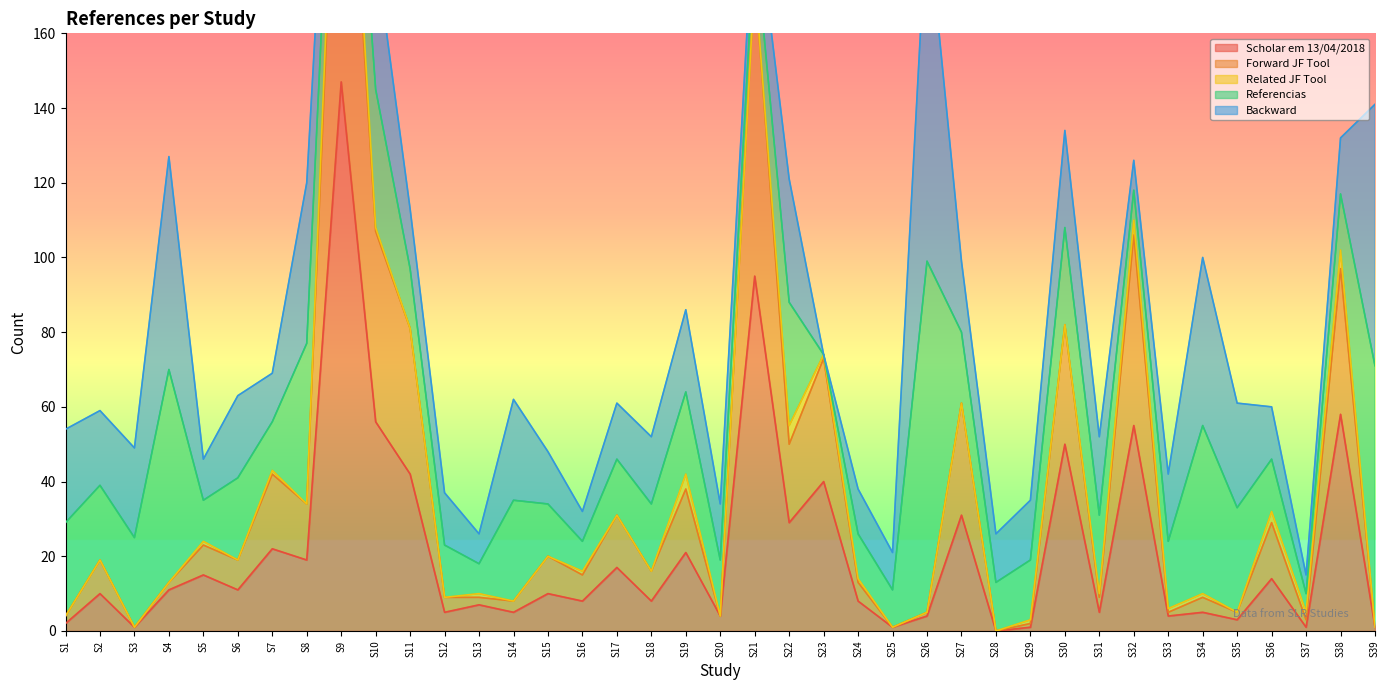

Reading left to right, transcribe all the data shown in this chart.

Scholar em 13/04/2018: 2	10	1	11	15	11	22	19	147	56	42	5	7	5	10	8	17	8	21	4	95	29	40	8	1	4	31	0	1	50	5	55	4	5	3	14	1	58	1
Forward JF Tool: 2	9	0	2	8	8	20	15	105	51	39	4	2	3	10	7	14	8	17	0	80	21	33	5	0	1	30	0	1	32	4	51	1	4	2	15	2	39	0
Related JF Tool: 0	0	0	0	1	0	1	0	11	1	0	0	1	0	0	1	0	0	4	0	0	5	1	1	0	0	0	0	1	0	1	4	1	1	0	3	2	5	0
Referencias: 25	20	24	57	11	22	13	43	11	37	16	14	8	27	14	8	15	18	22	15	11	33	0	12	10	94	19	13	16	26	21	8	18	45	28	14	5	15	70
Backward: 25	20	24	57	11	22	13	43	11	37	16	14	8	27	14	8	15	18	22	15	11	33	0	12	10	94	19	13	16	26	21	8	18	45	28	14	5	15	70